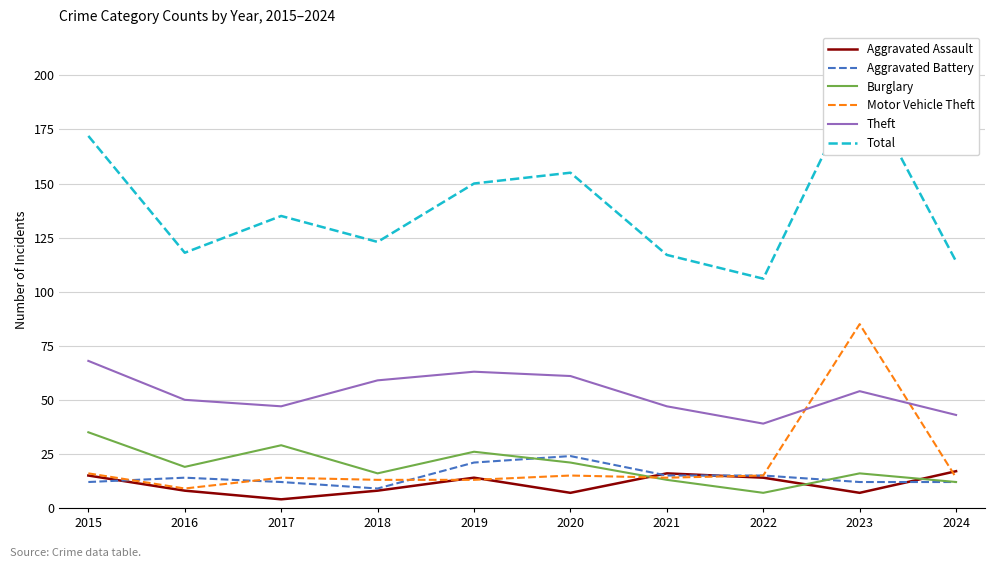

How many interior local valleys does the Motor Vehicle Theft series have?

2